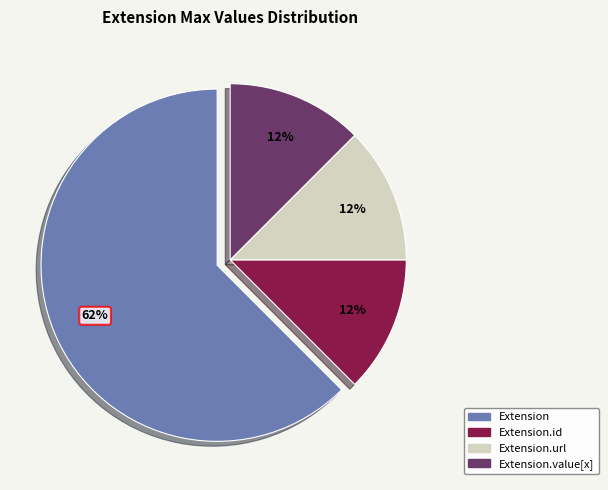

Approximately how many times larger is the value at Extension.url compared to Extension.value[x]?

1.0